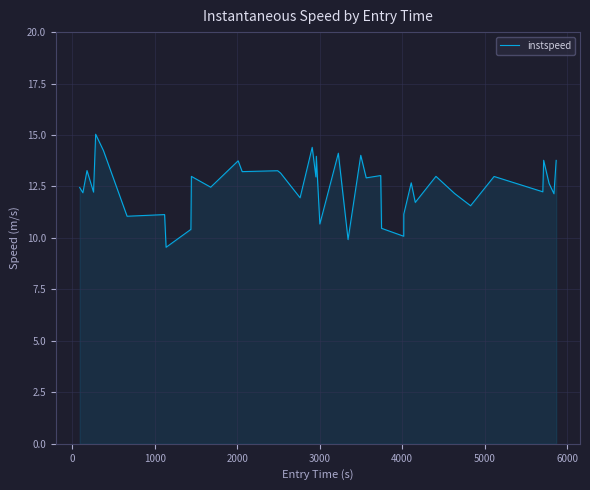

What is the maximum value shown in the chart?

15.0